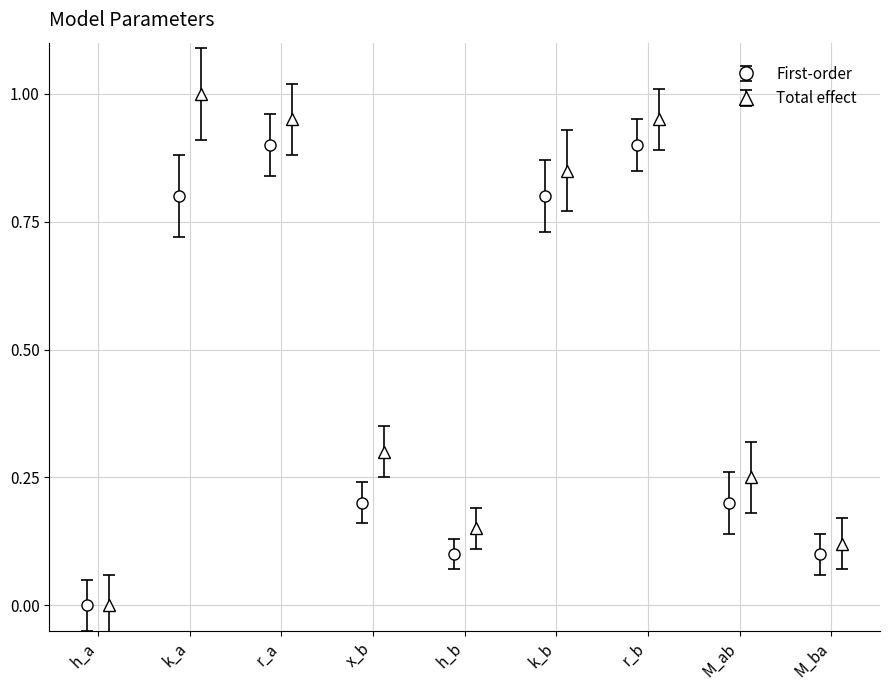

How many interior local valleys does the First-order series have?

1